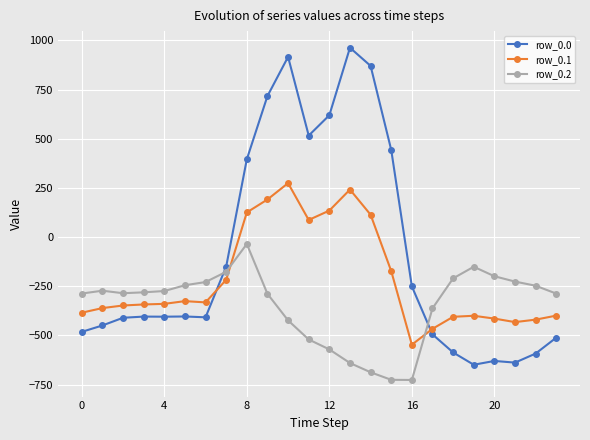

What is the maximum value shown in the chart?

962.7